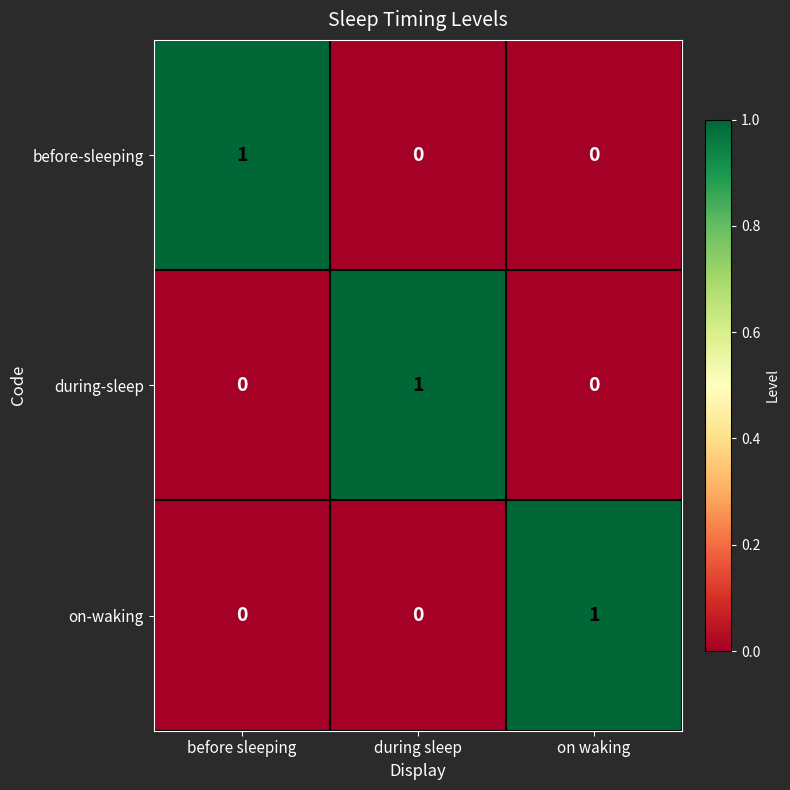

Count the on-waking values in the range 0 to 1.

3